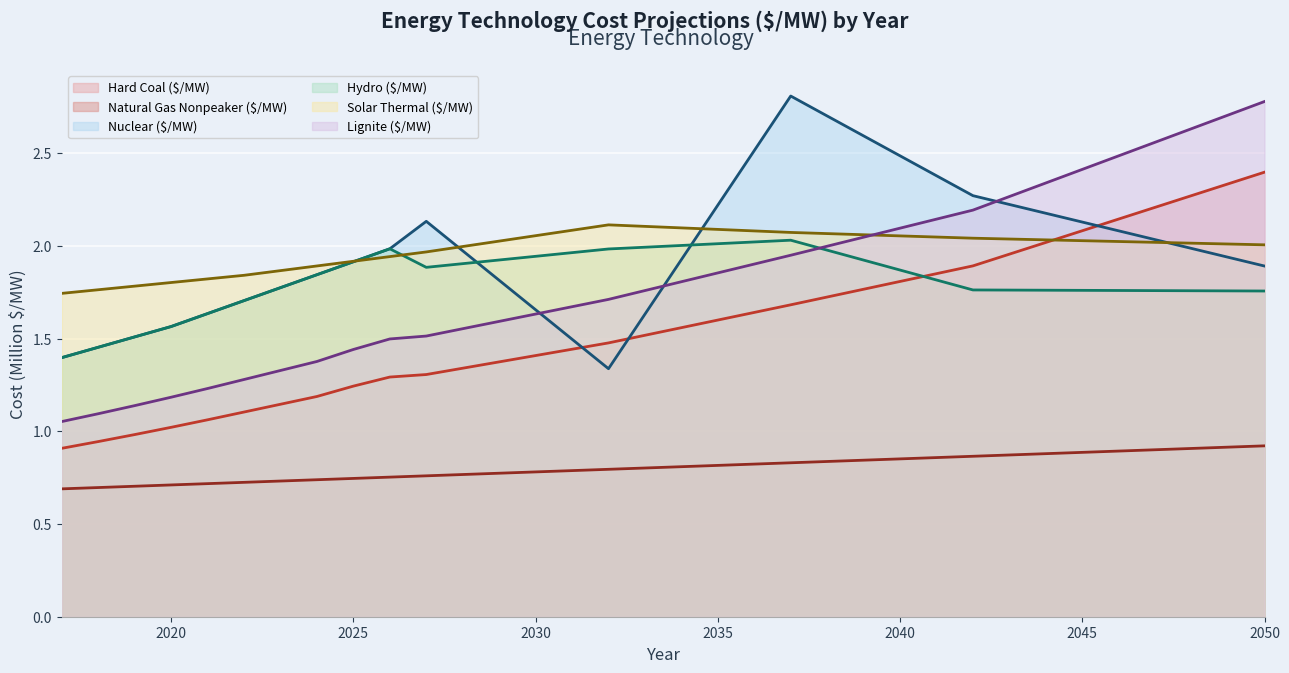

At which category is the sum across all series the highest?

2050